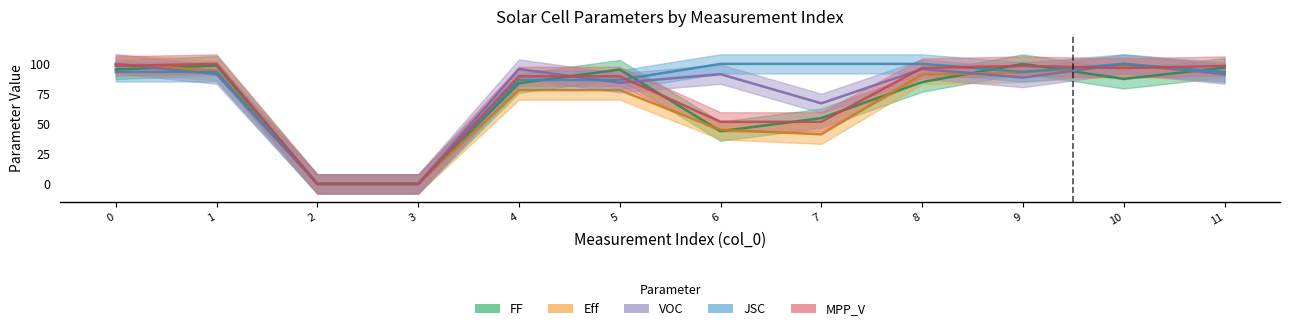

At which category does Eff reach its first local peak?

10